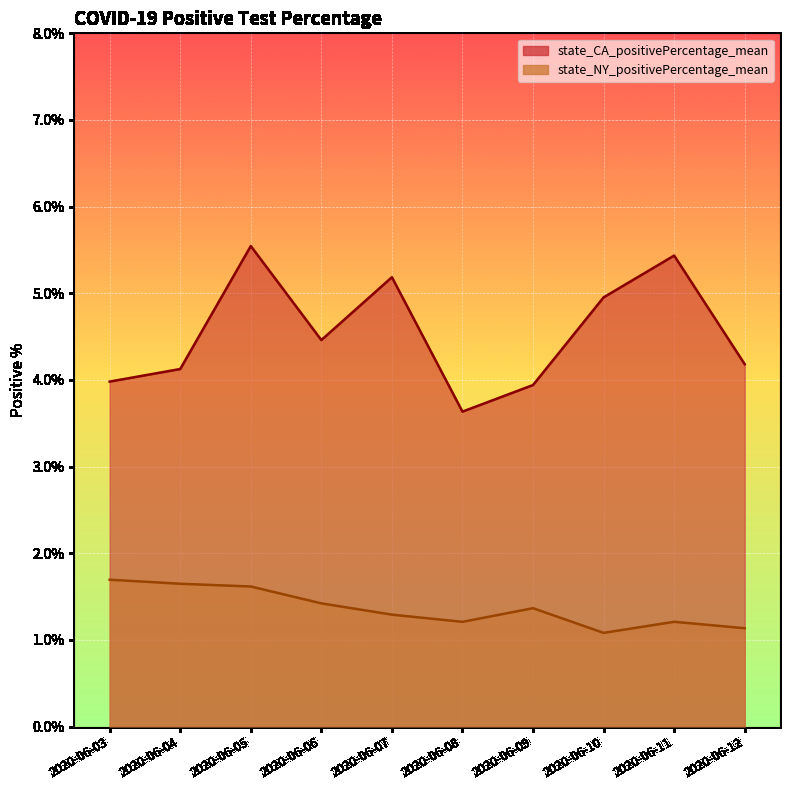

At which label does state_CA_positivePercentage_mean first exceed 4?

2020-06-04